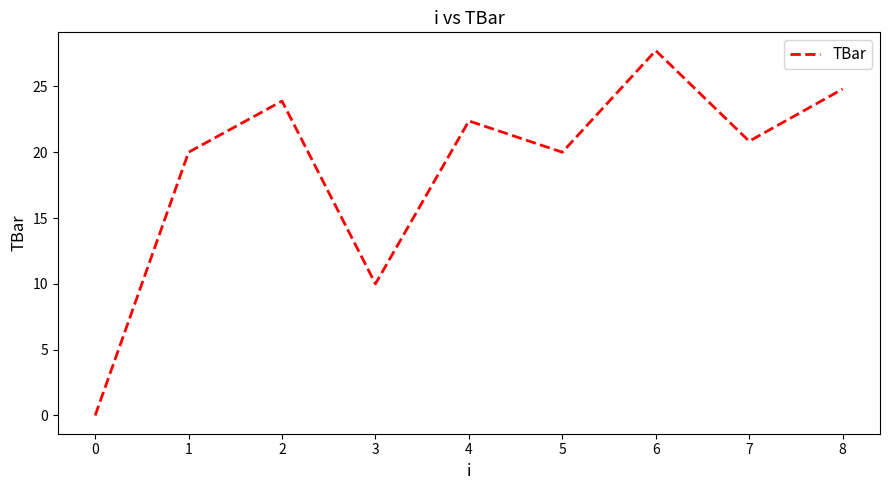

Is it true that the value at 0 is 0.0?

True